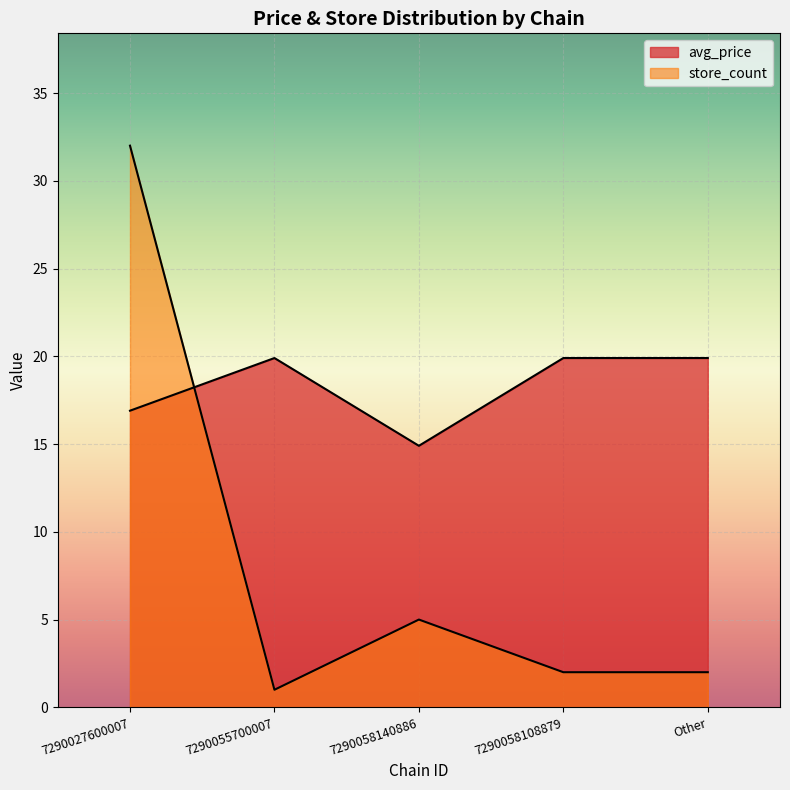

What is the greatest value displayed?

32.0